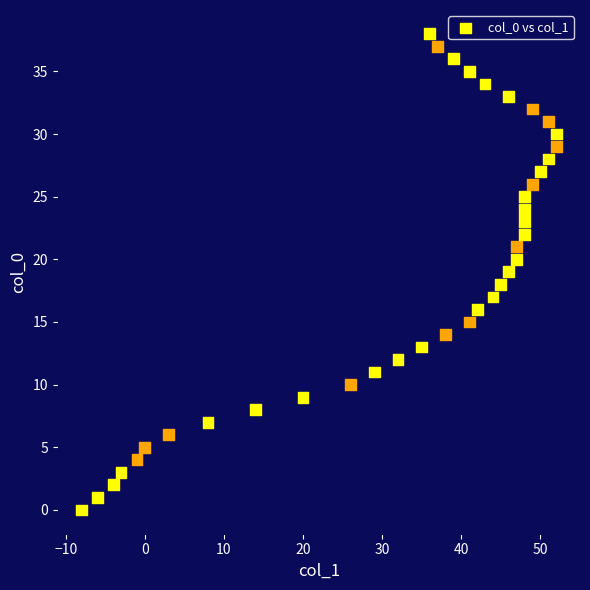

What is the range of X values (max minus min)?

60